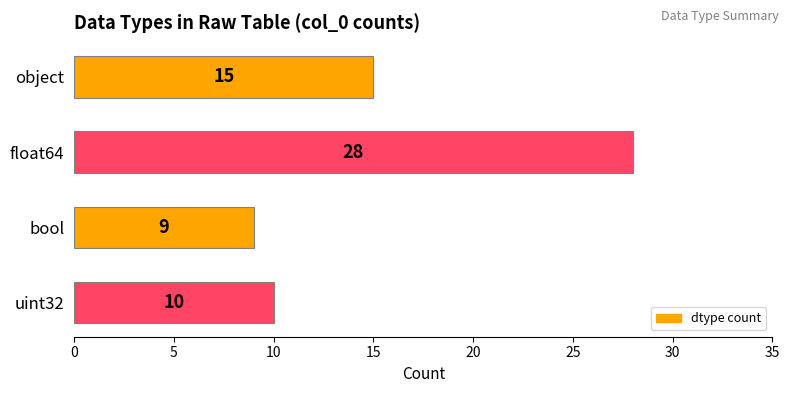

Rank the categories by value from highest to lowest.

float64, object, uint32, bool